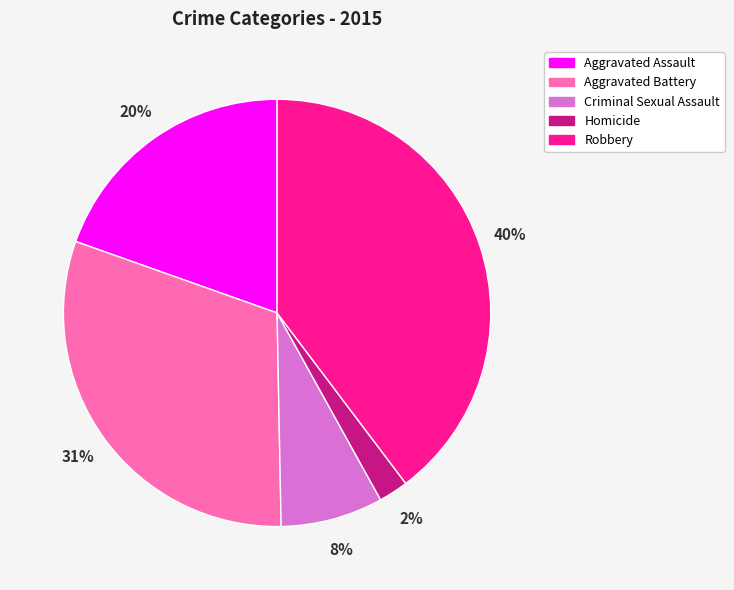

To the nearest percent, what portion does Aggravated Battery represent?

31%